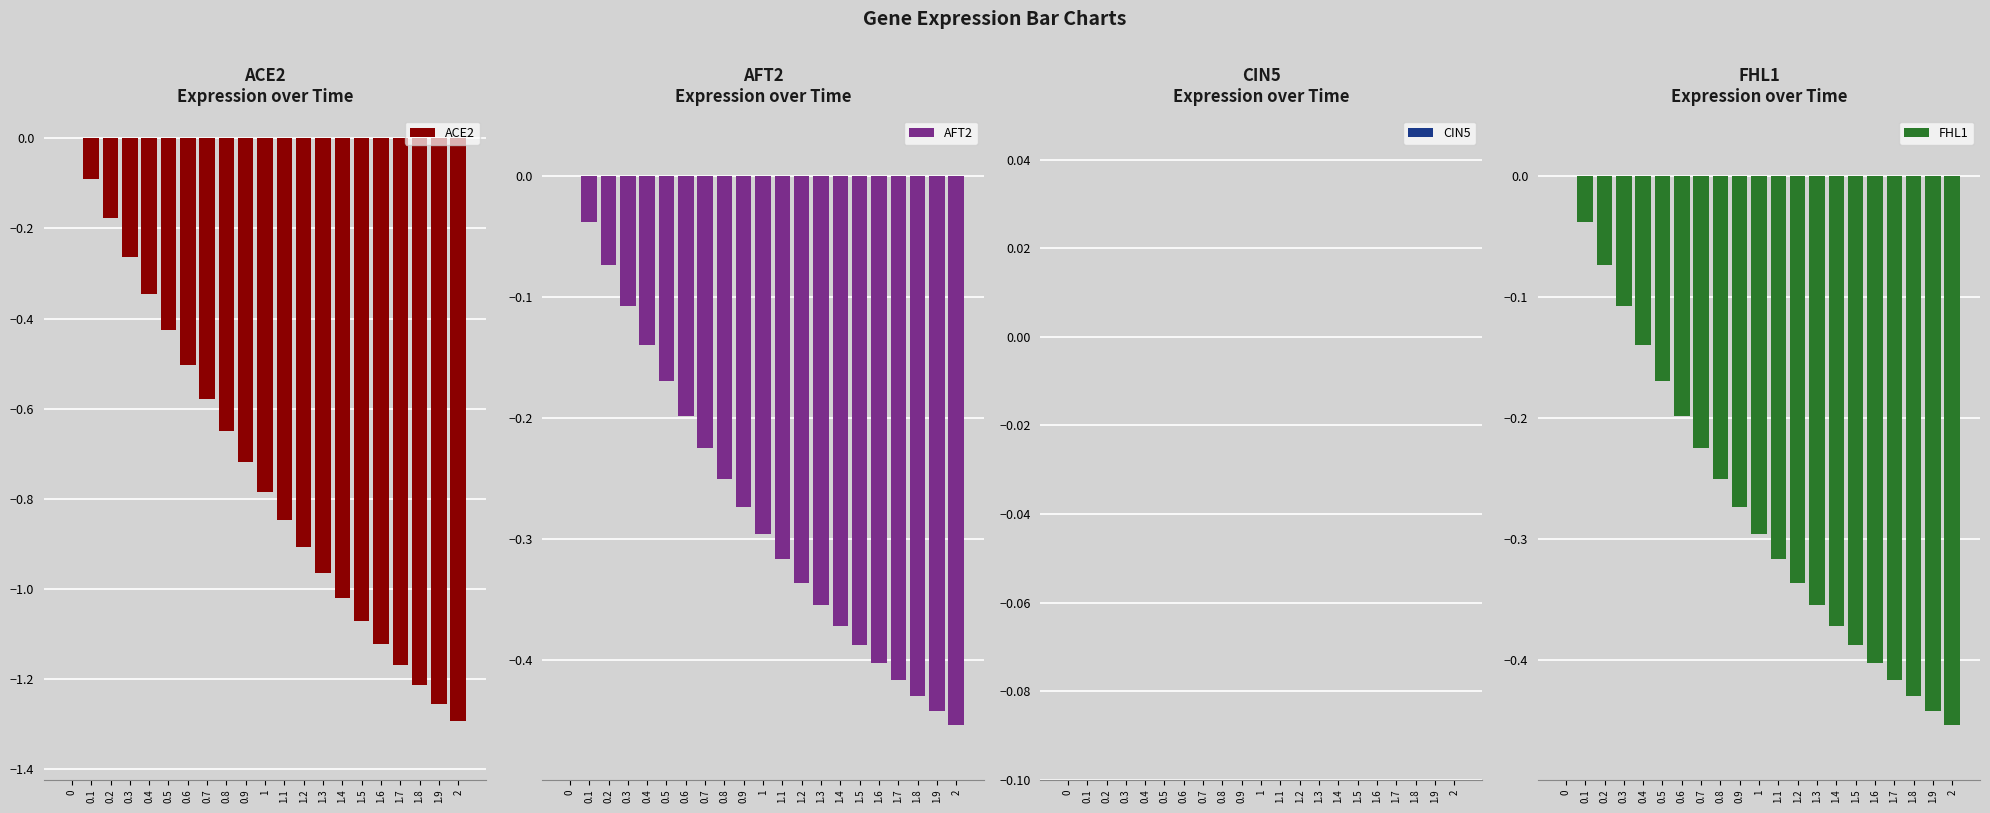

What is the difference between the second highest and minimum values in the FHL1 series?

0.4